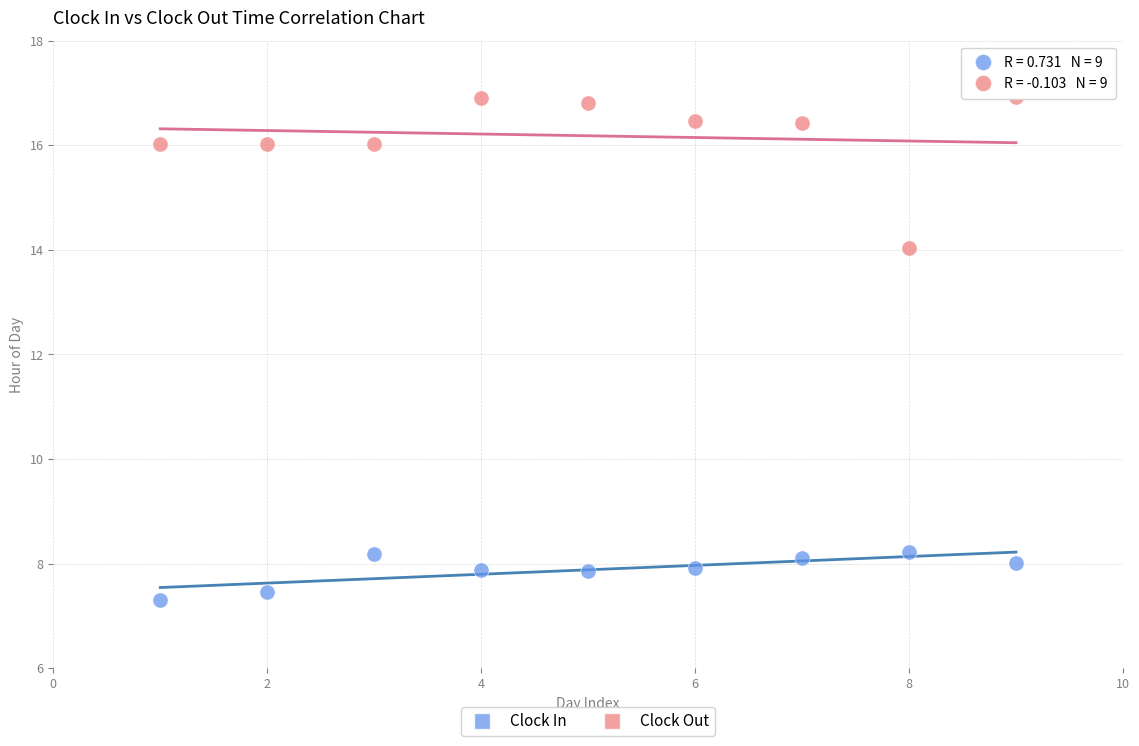

In the Clock In series, what Y value is closest to 7?

7.3